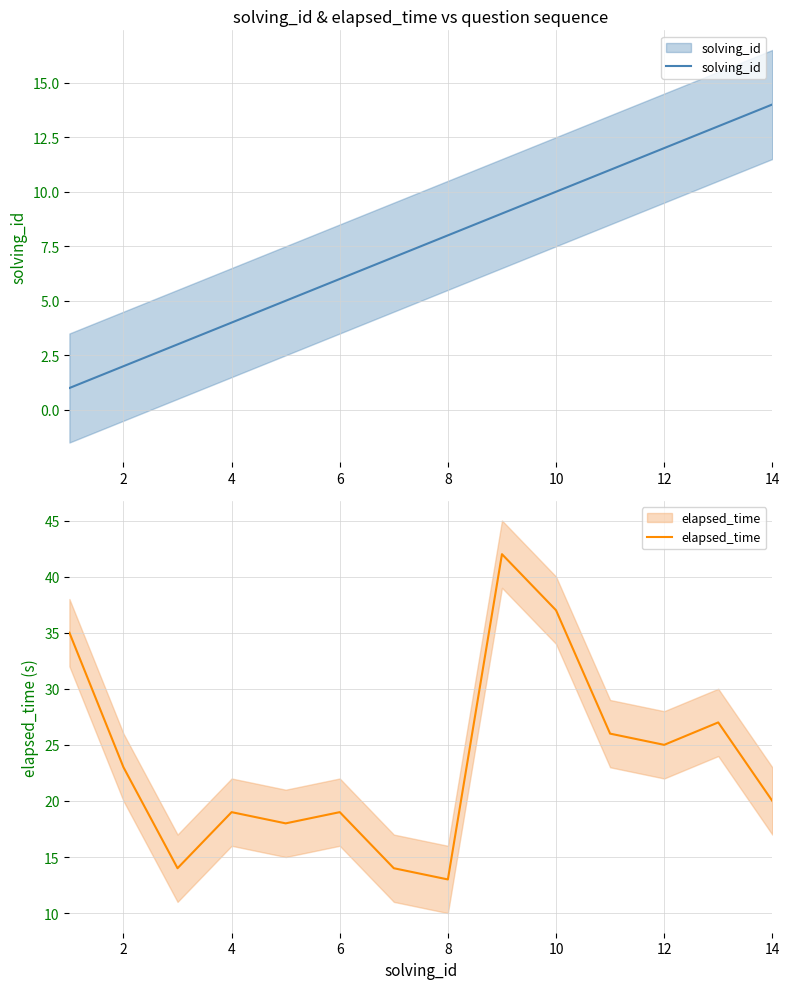

What is the lowest value of the elapsed_time series?

13